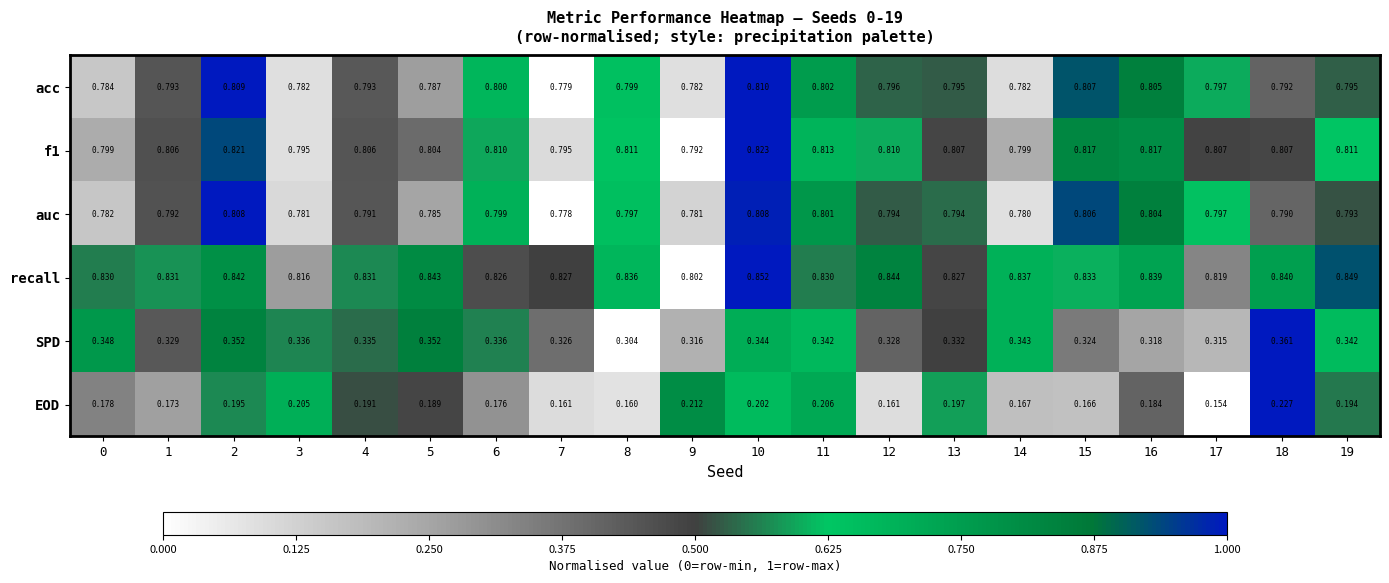

Between 11 and 15, which series saw the biggest shift?

EOD